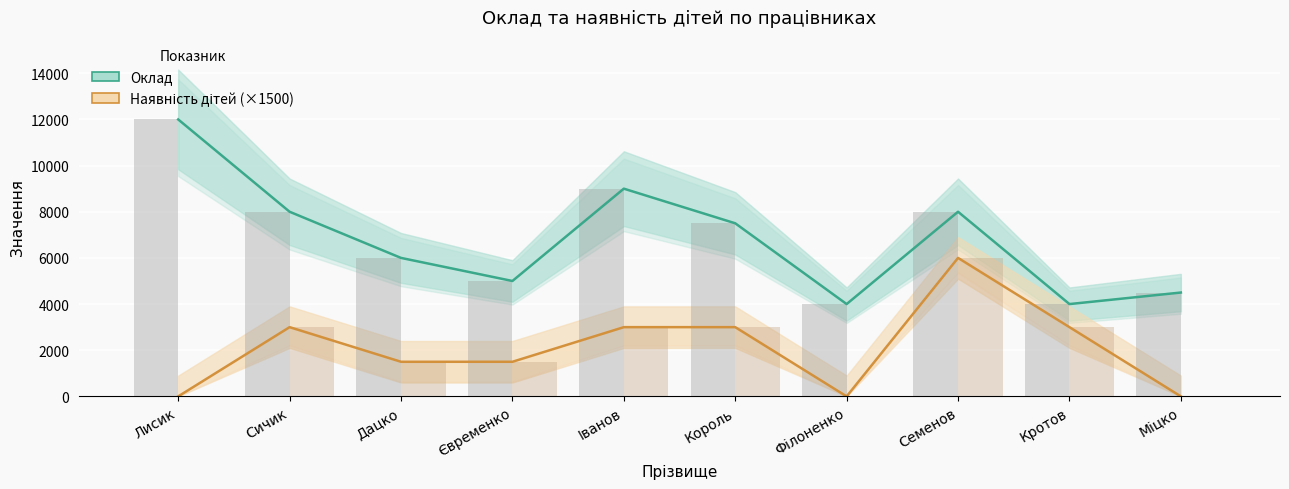

What is the value of the Оклад bar at the 3rd from the left?

6000